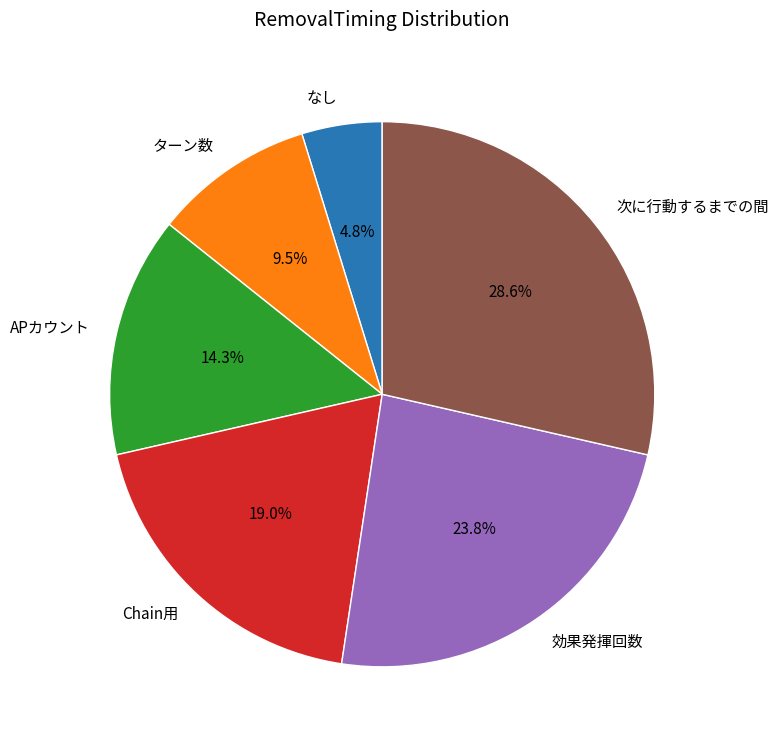

True or false: なし accounts for 5% of the total.

True